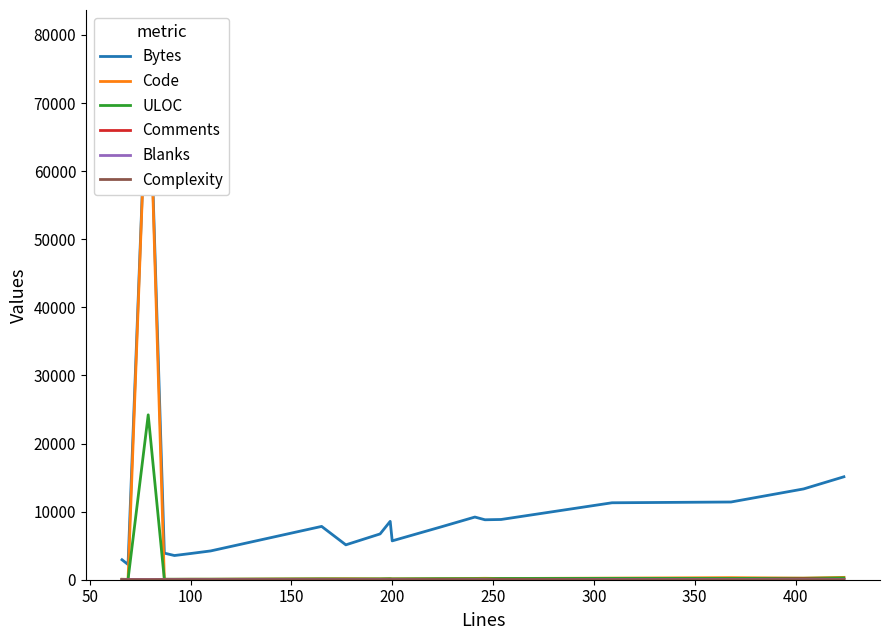

How many lines are shown in the chart?

6